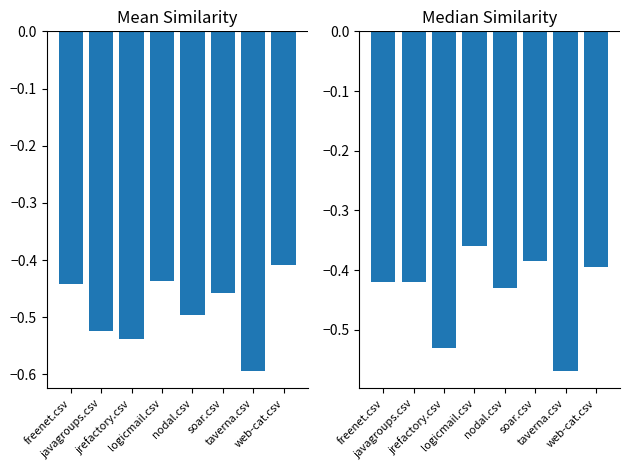

At which category does the chart reach its peak across all series?

logicmail.csv